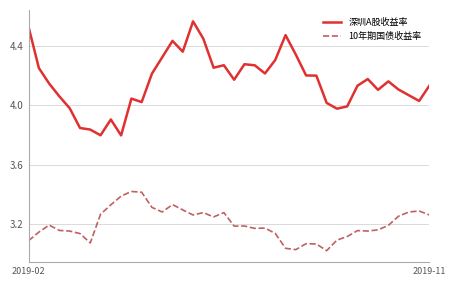

At how many categories does at least one series exceed 3?

40